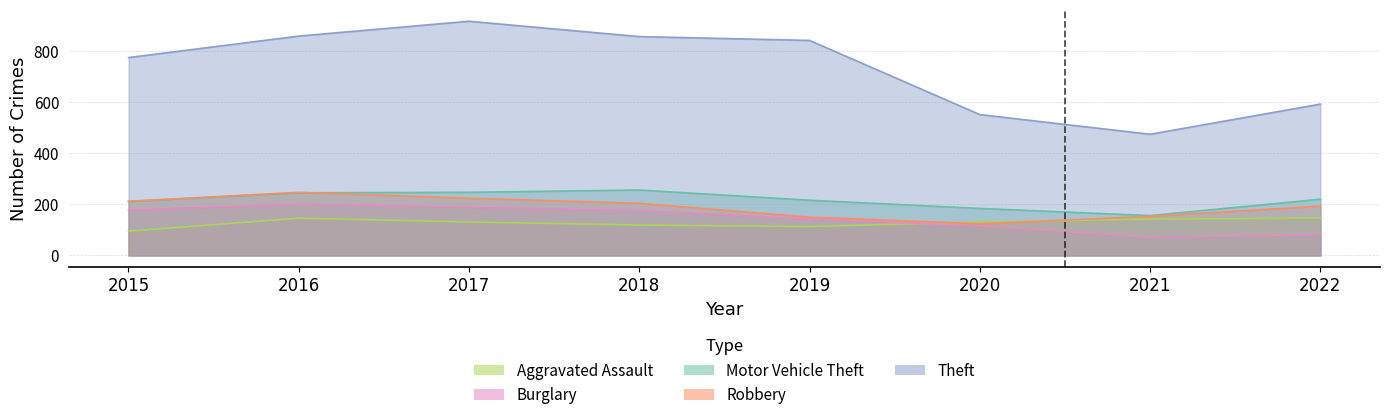

True or false: Robbery has a value of 312 at 2015.

False